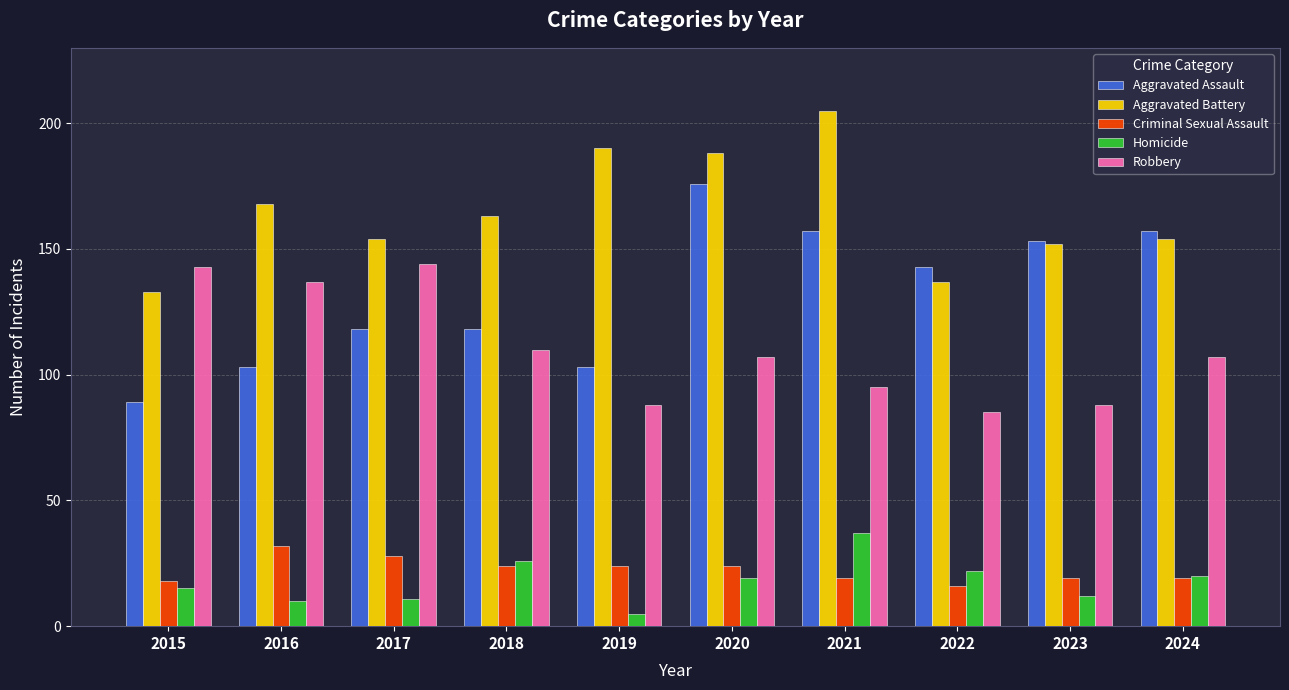

How many groups of bars are there?

10